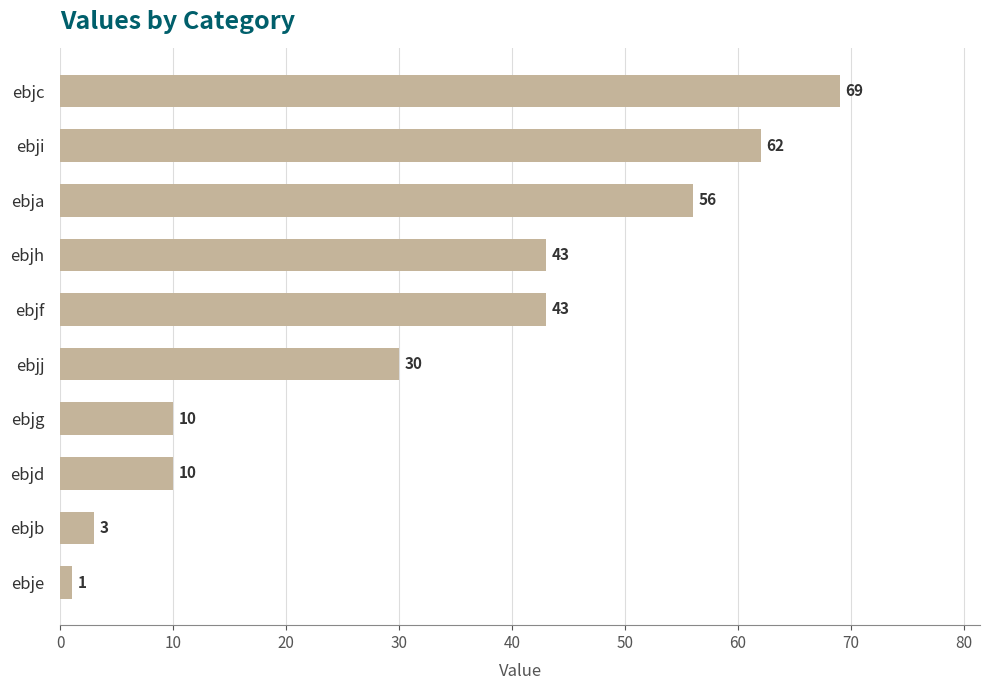

What is the average value?

33